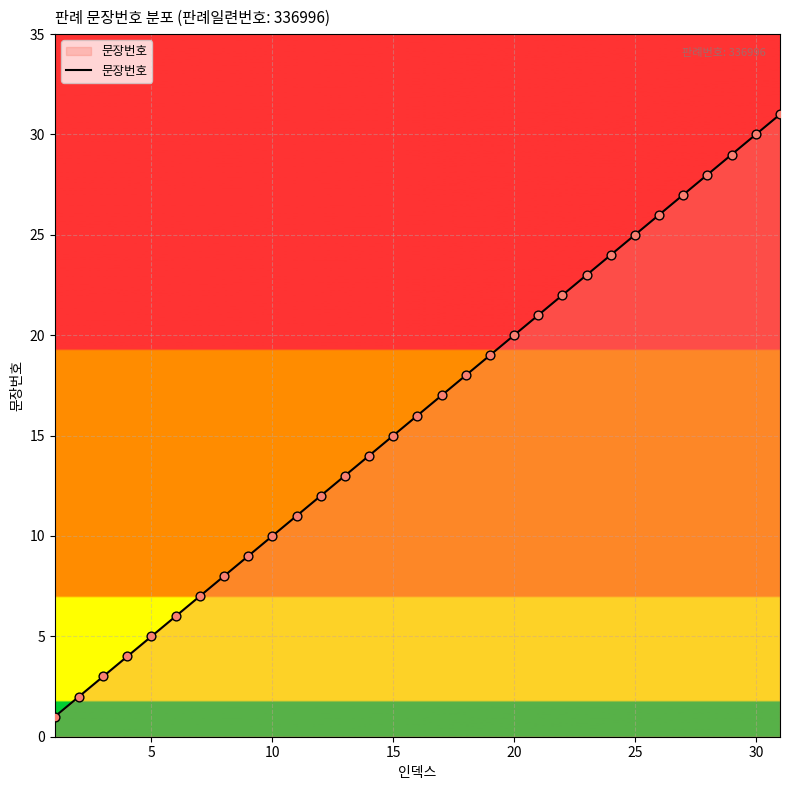

What is the difference between the maximum and minimum values?

30